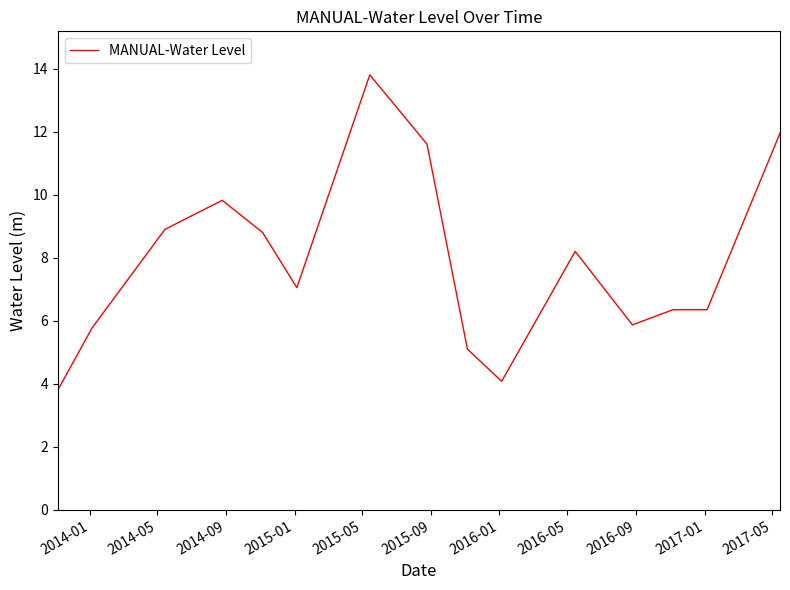

How many values are below 7?

7